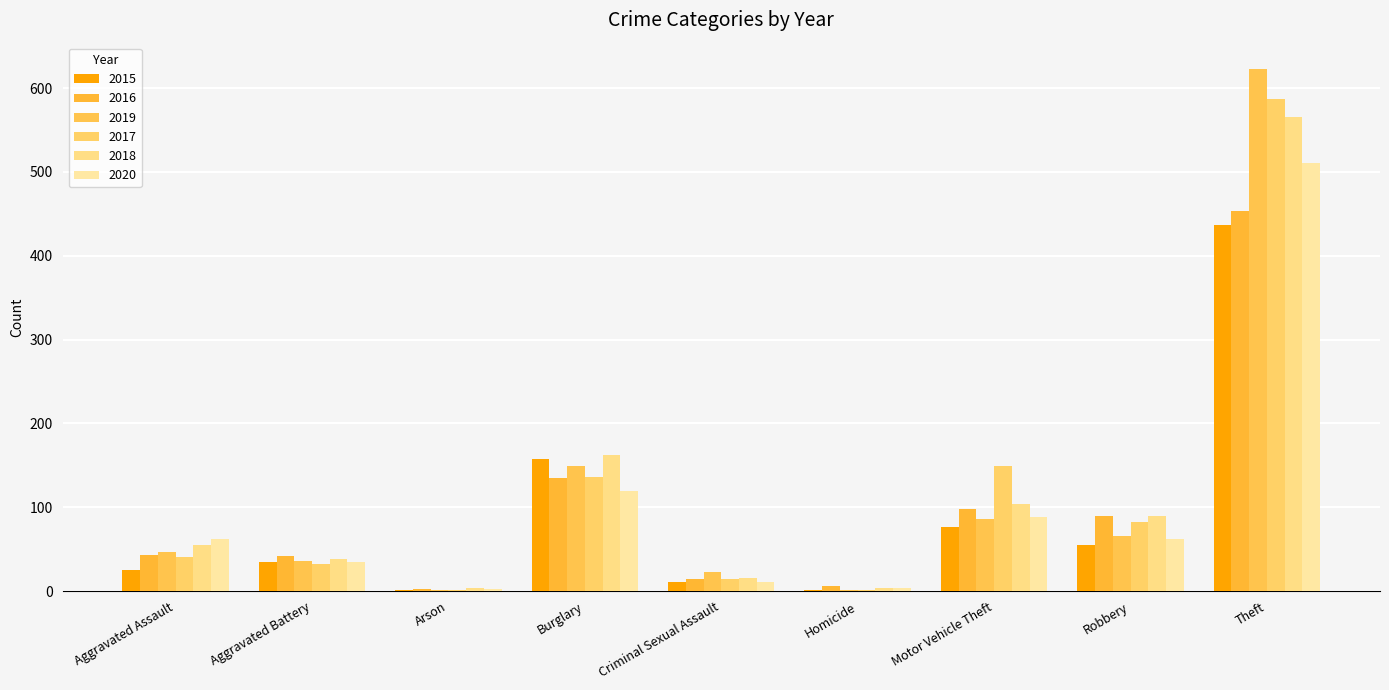

Which category has the lowest value across all series?

Homicide